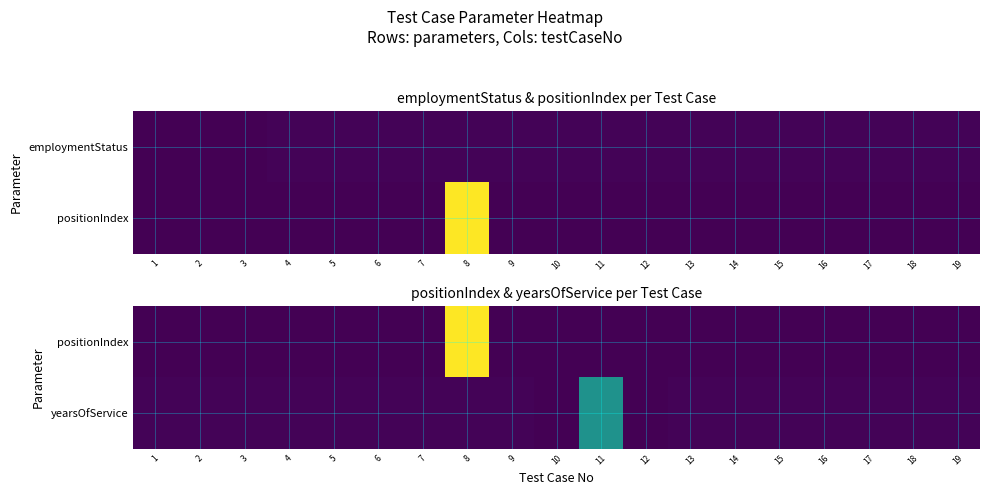

At 9, list the series in order from largest to smallest.

yearsOfService, positionIndex